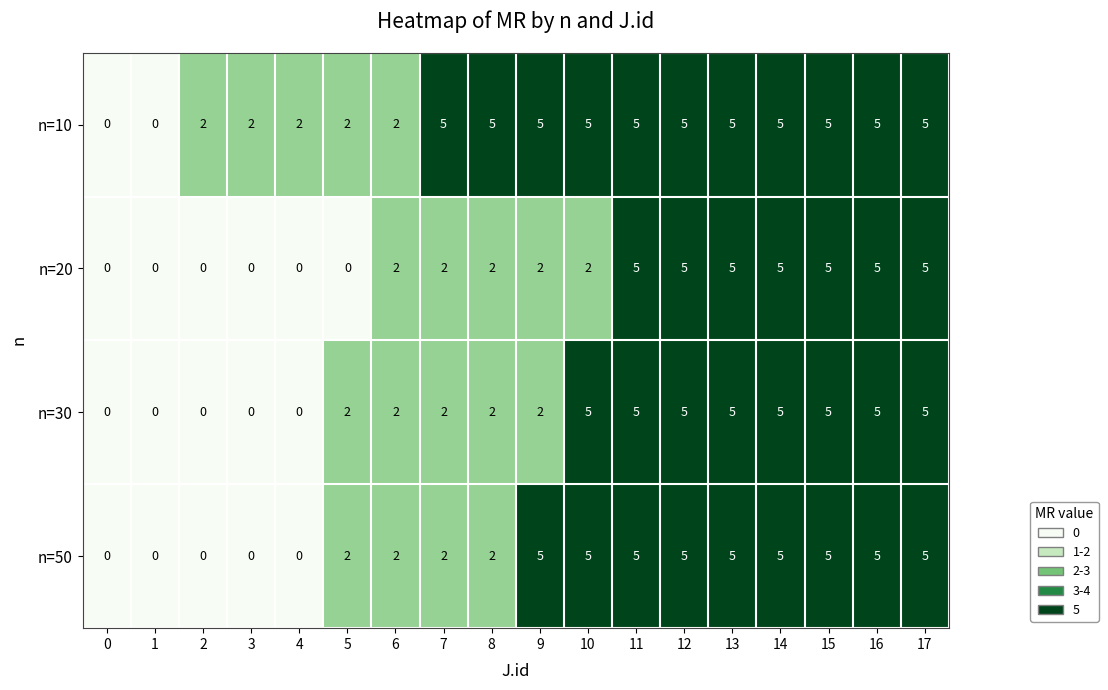

How many data points does each series have?

18